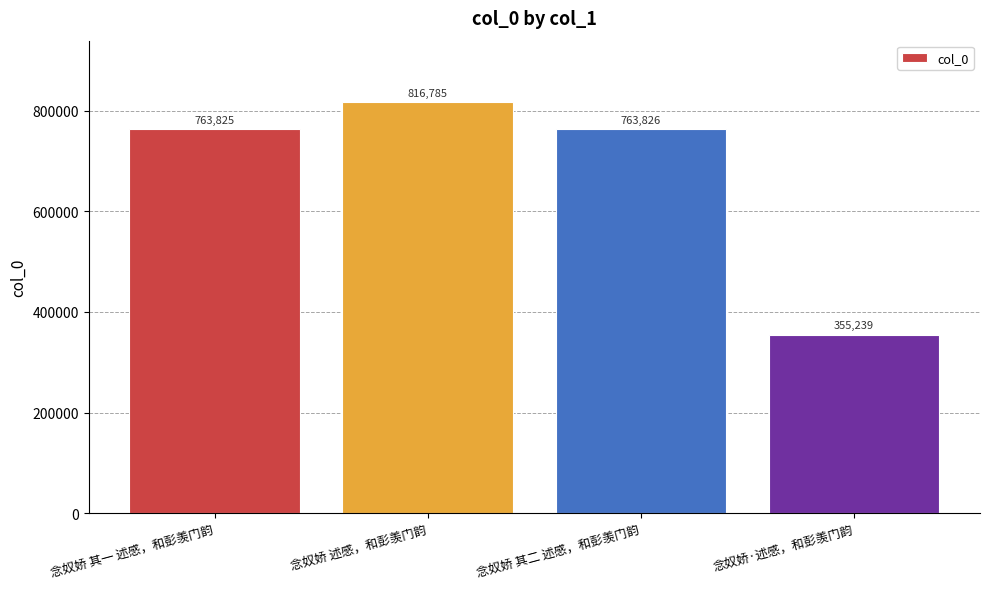

What is the difference between the maximum and minimum values?

461546